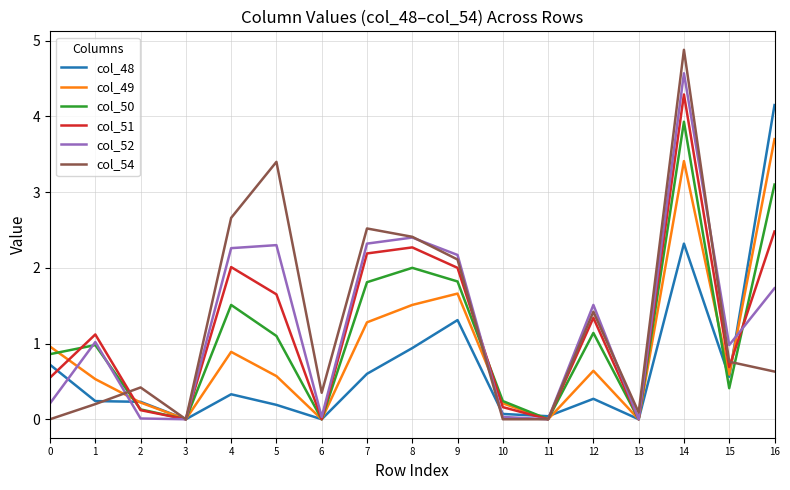

What is the spread (max minus min) of values at 1?

0.9